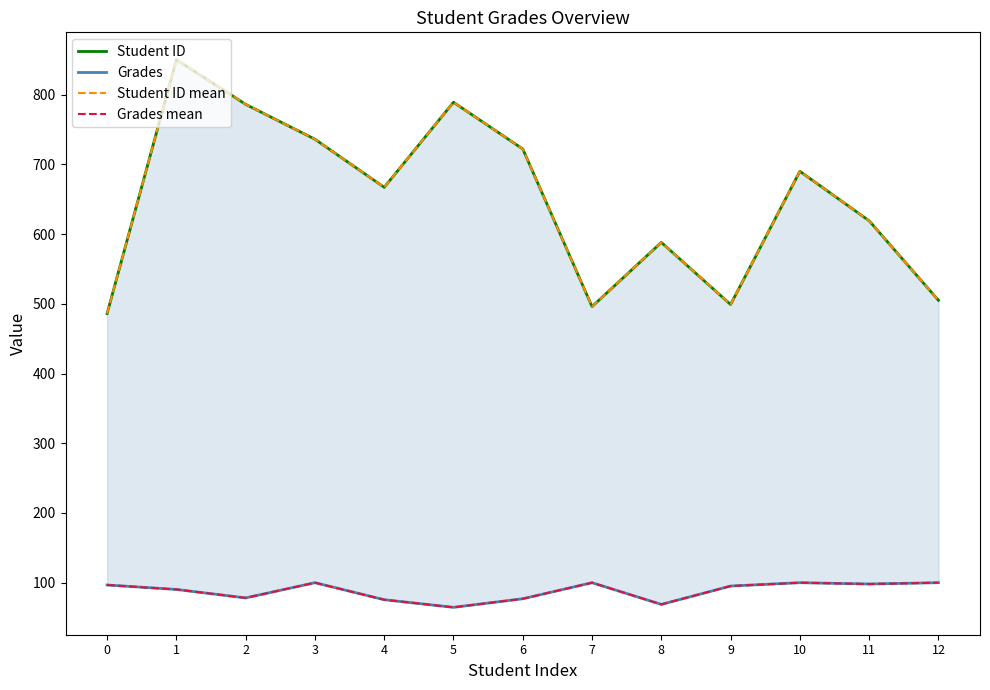

How many lines are shown in the chart?

4